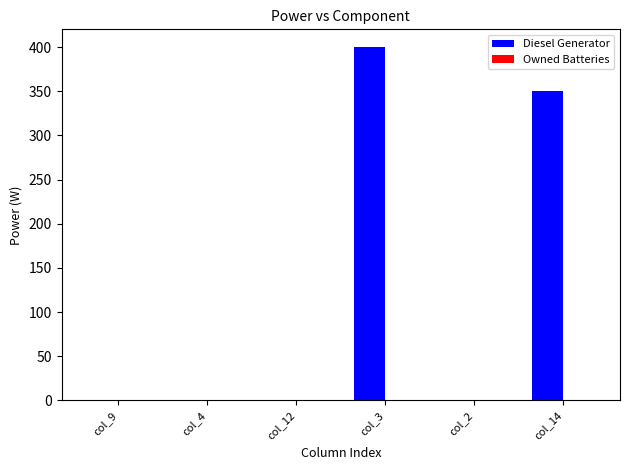

What is the sum of the values at col_14 and col_9?

350